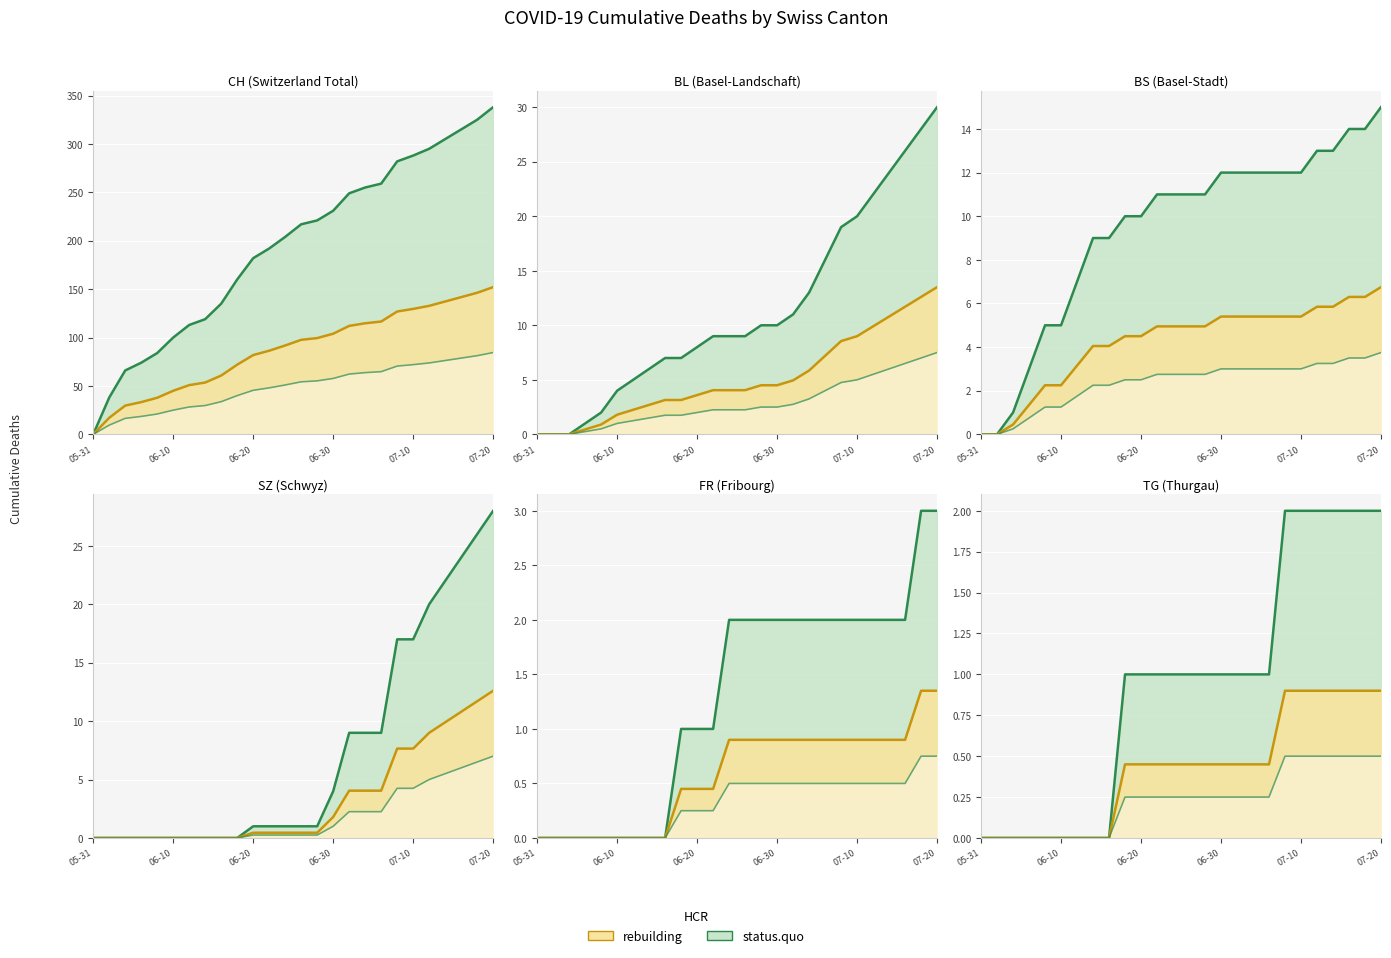

What is the label of the 5th point from the left?

07-10